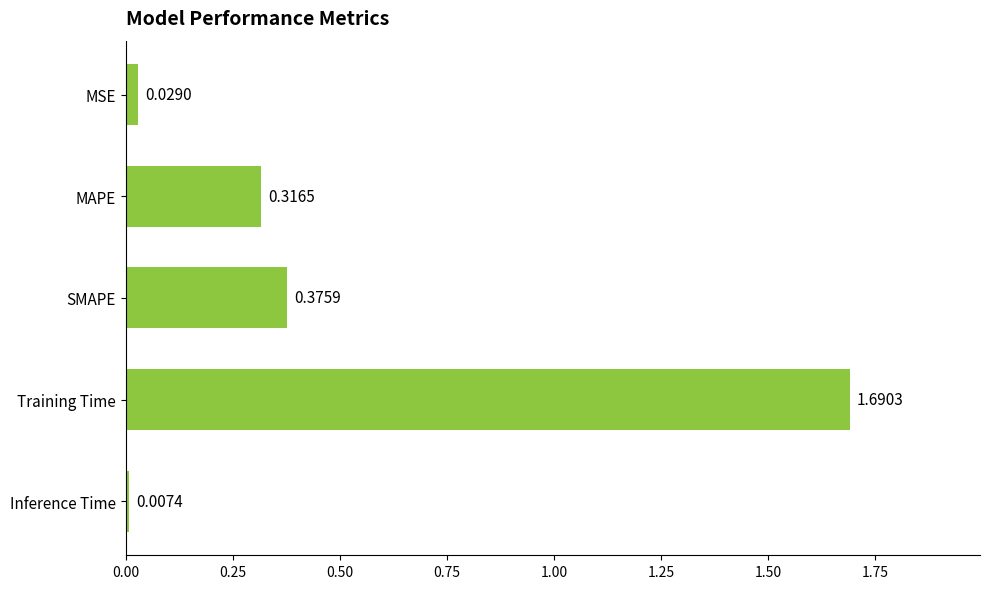

What is the average value?

0.5